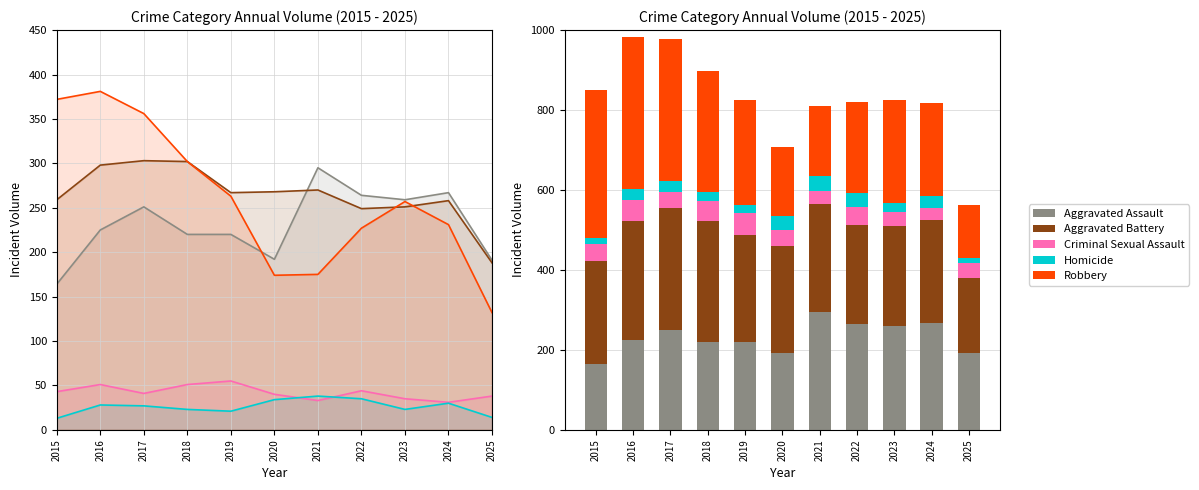

At which label does Robbery first exceed 257?

2015